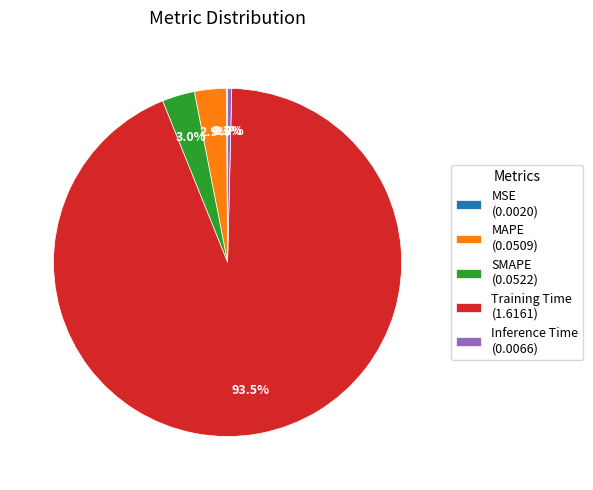

What percentage is the MAPE slice, to the nearest percent?

3%